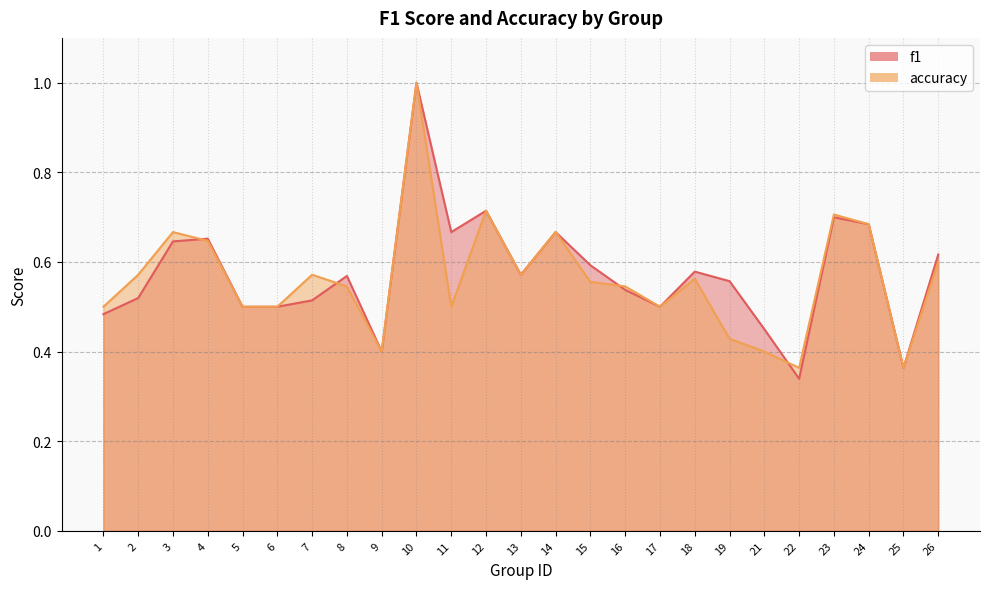

What is the value of the accuracy point at the 4th from the left?

0.6